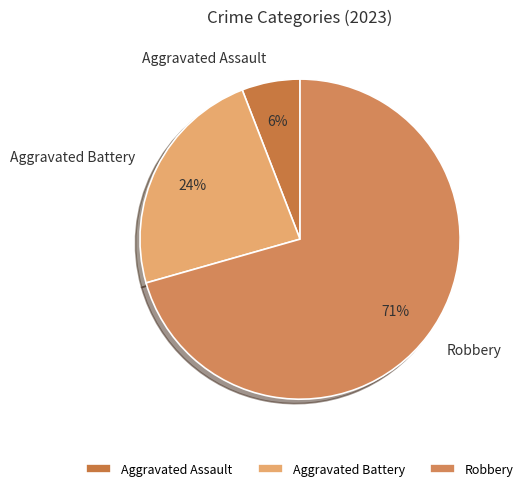

Is there a majority slice in this chart?

Yes